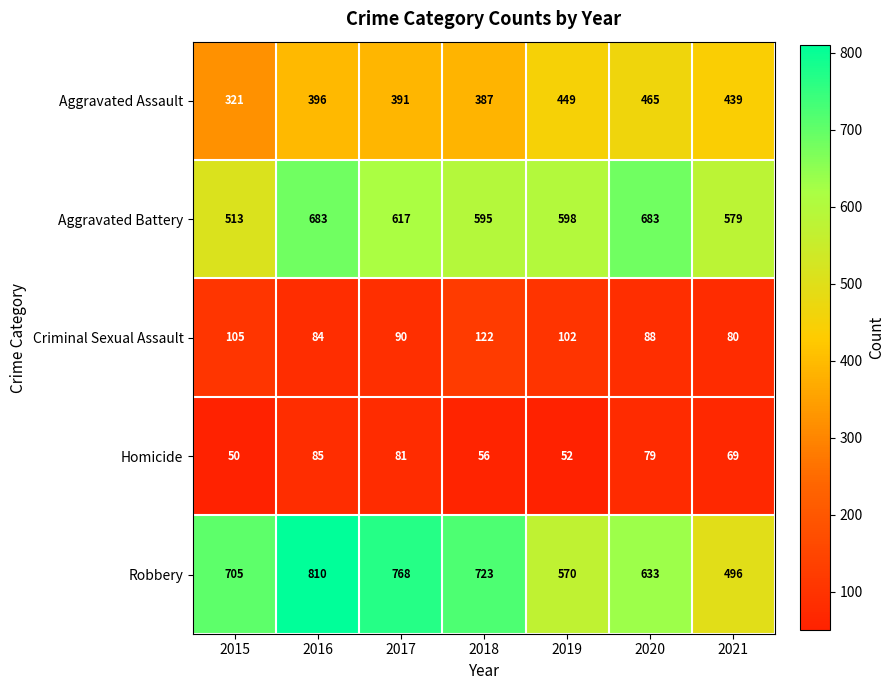

Which series has the widest spread of values?

Robbery